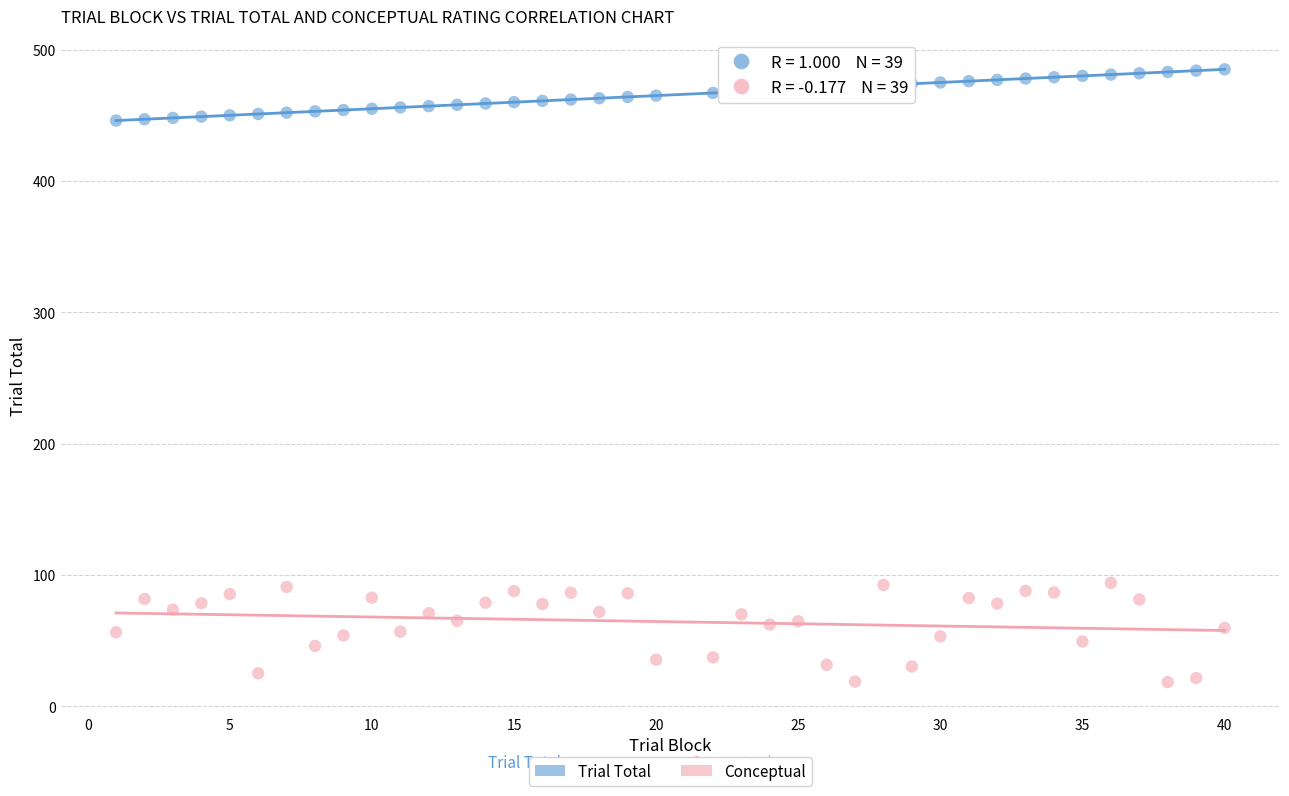

Which series contains the highest Y value?

Trial Total